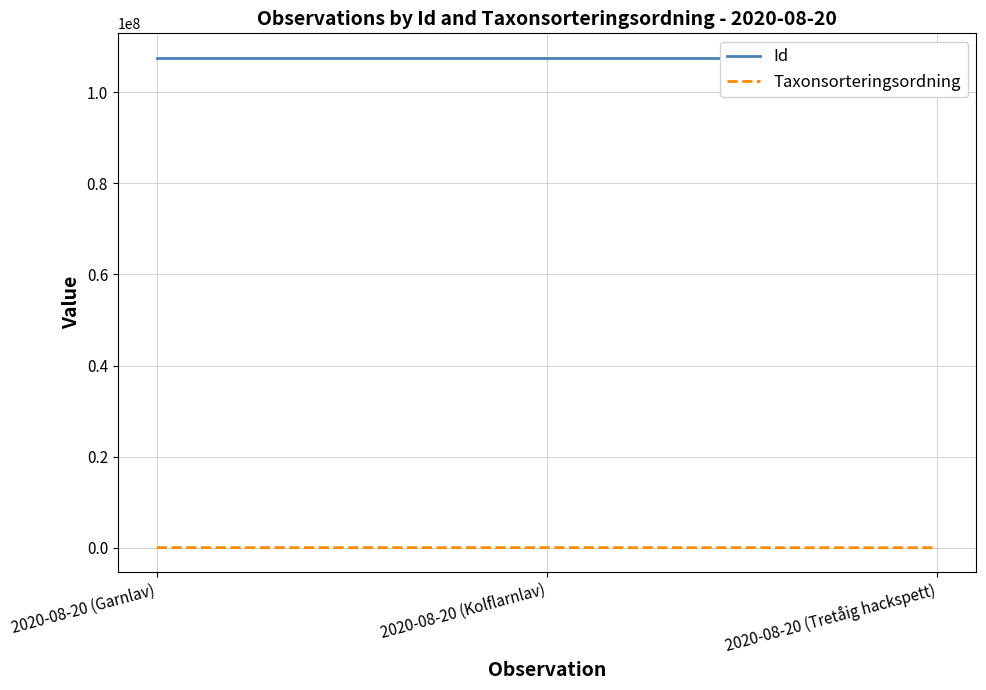

What are all the series names shown in the legend?

Id, Taxonsorteringsordning